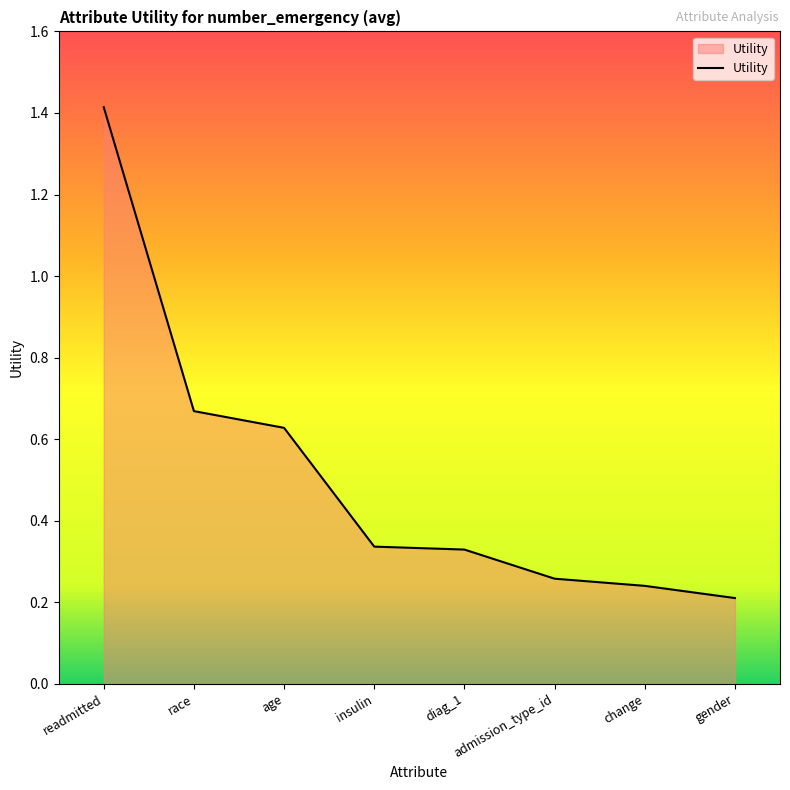

The value at race is 1.1. True or false?

False